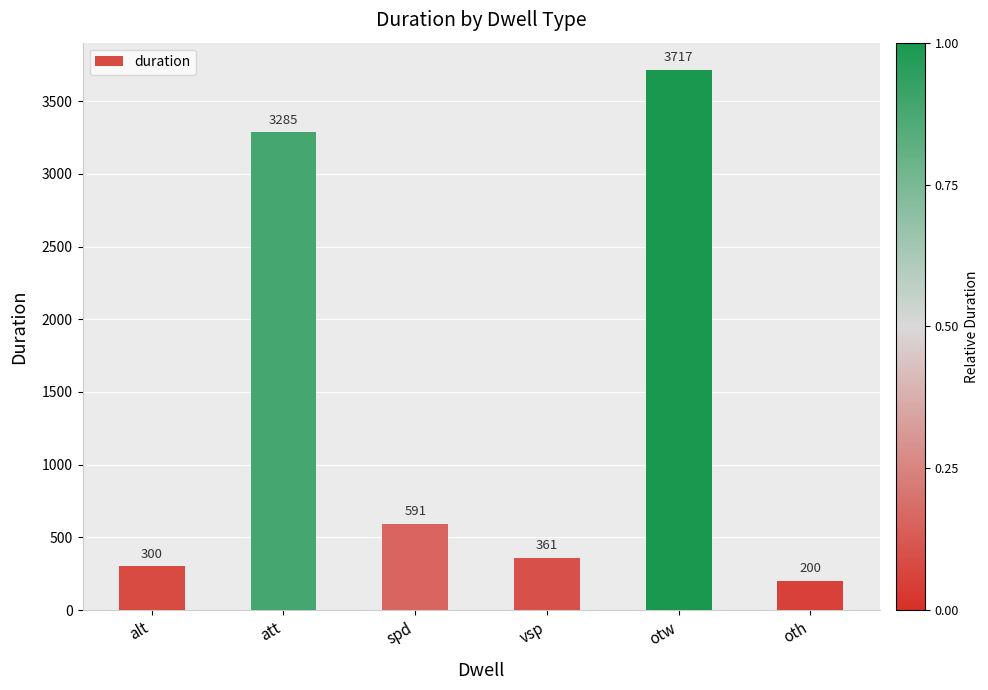

What is the value of the 1st bar from the left?

300